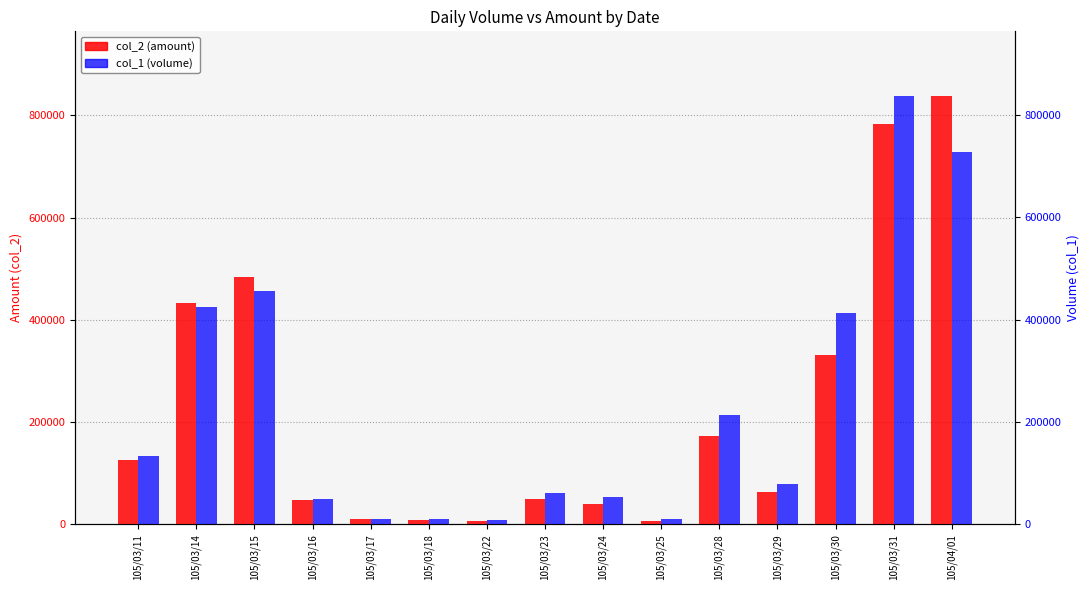

How many data points does each series have?

15